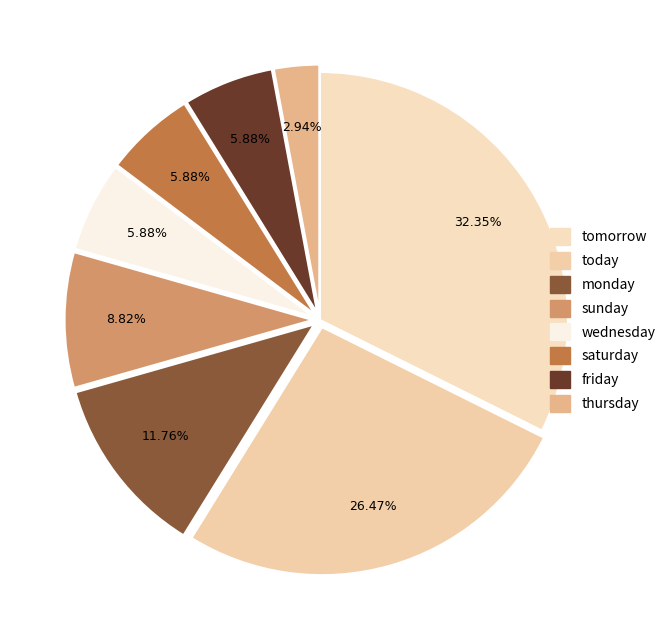

To the nearest percent, what percentage of the pie is today?

26%